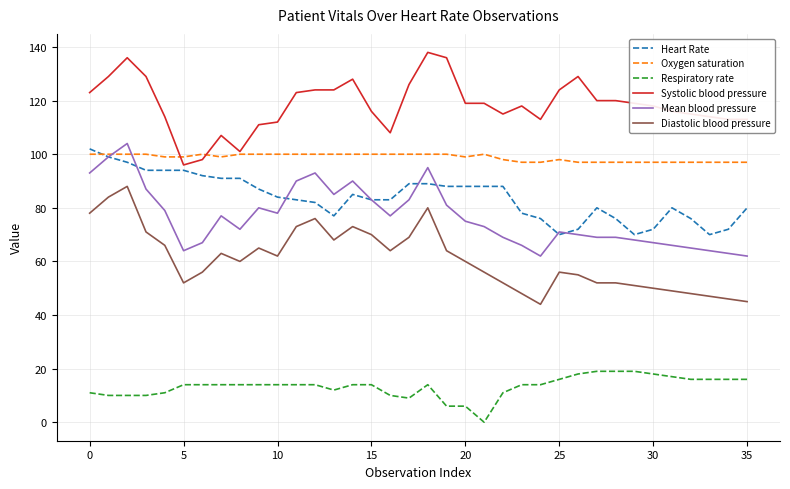

Which series has the largest total across all categories?

Systolic blood pressure